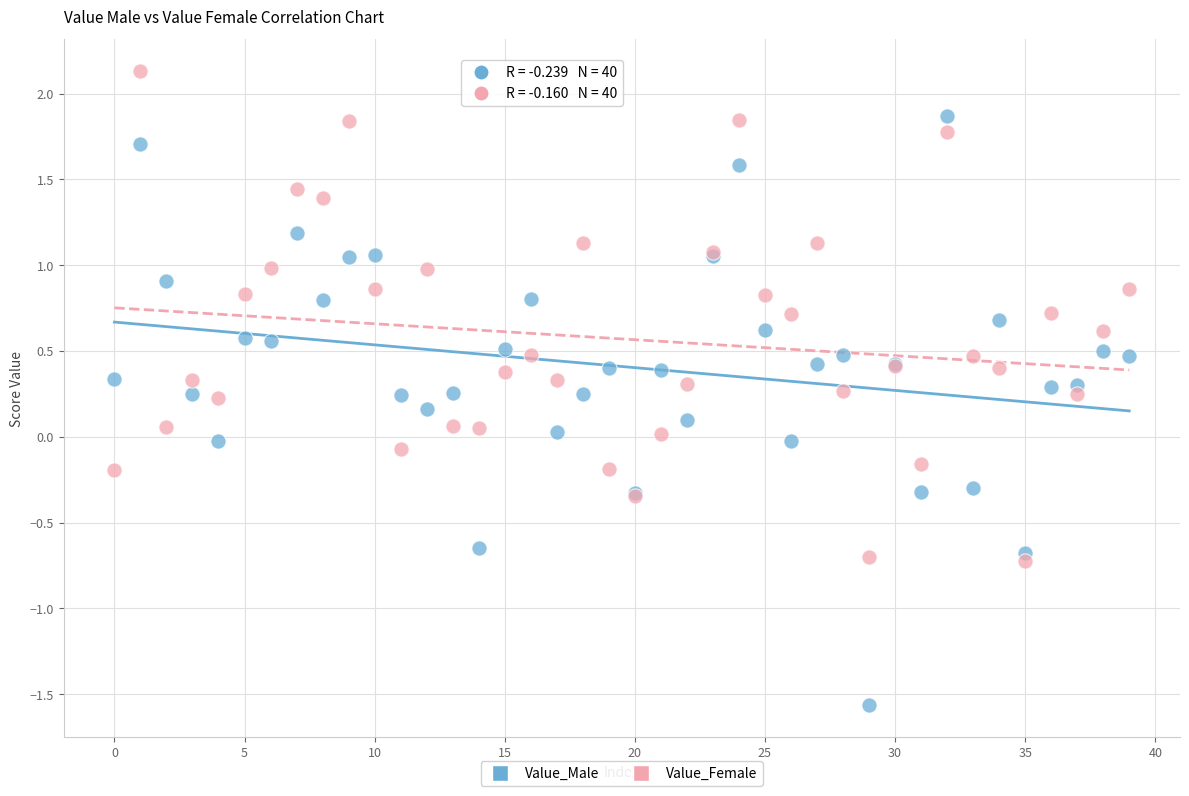

Which series contains the lowest Y value?

Value_Male